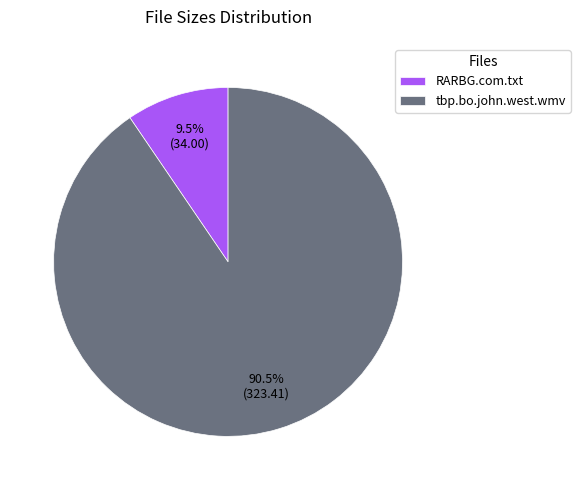

Which category has the biggest portion of the pie?

tbp.bo.john.west.wmv